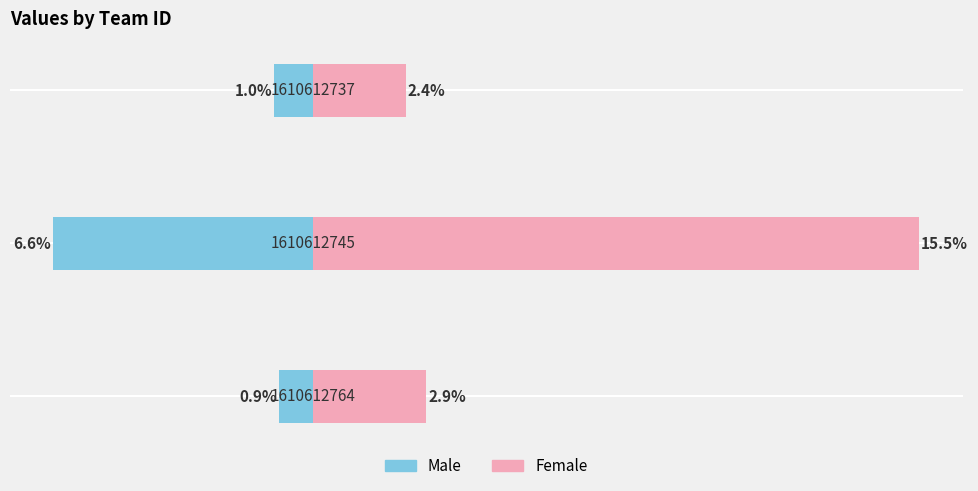

Which series changed the most between −10 and 0?

Female